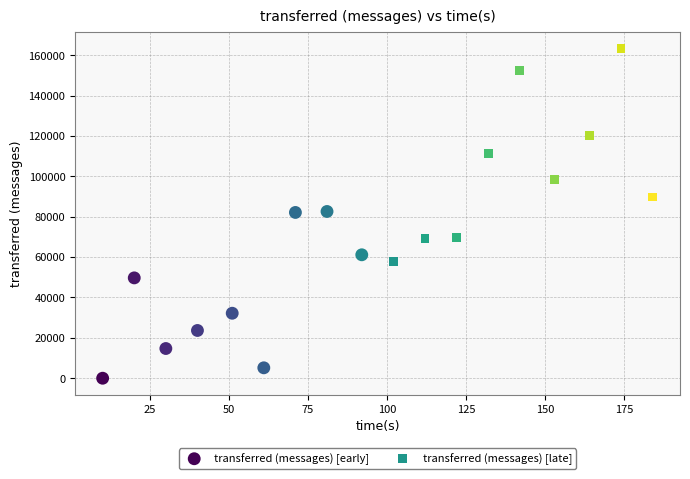

Which series has the widest spread of Y values?

transferred (messages) [late]